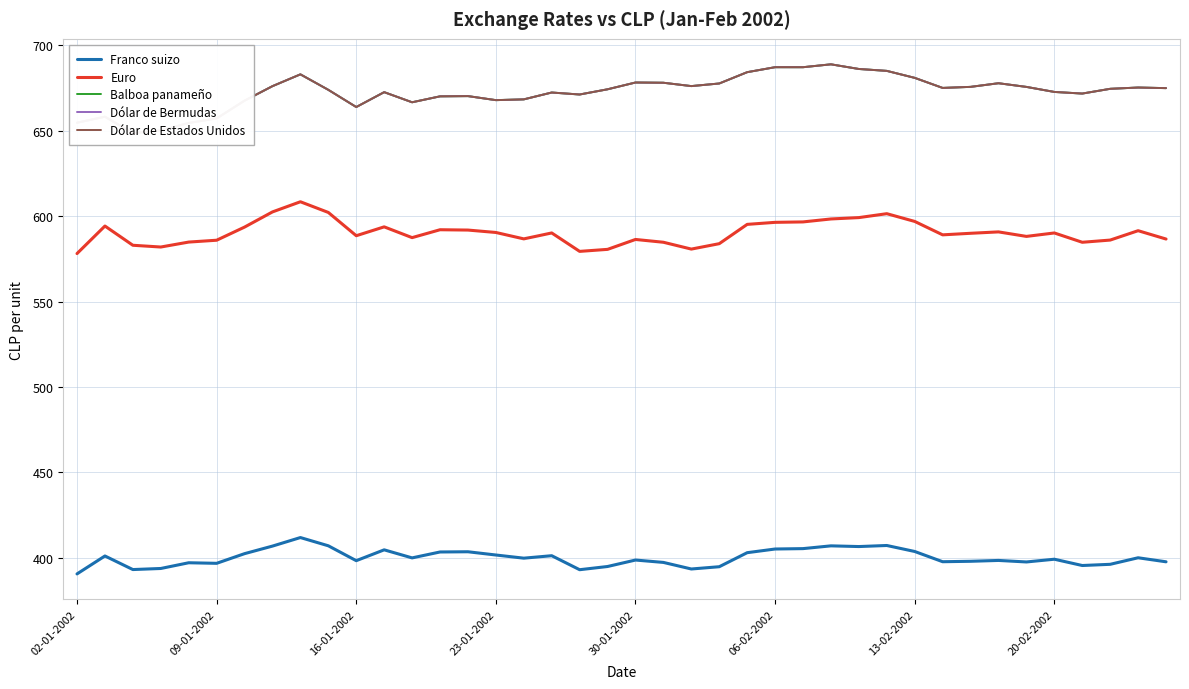

Is it true that Dólar de Estados Unidos equals 675.8 at 34?

True